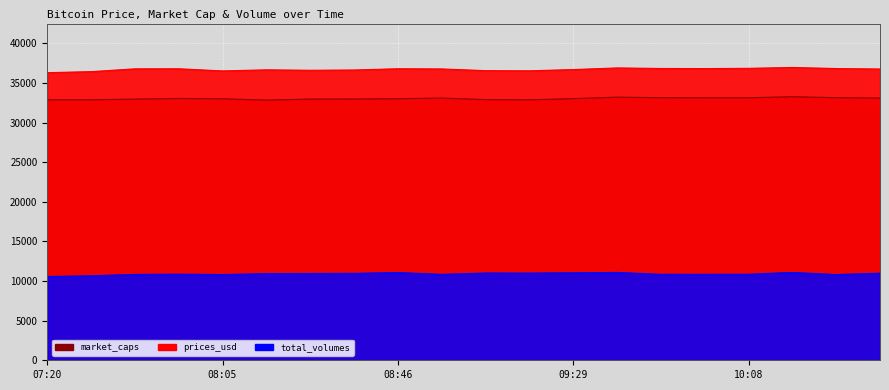

Reading left to right, transcribe all the data shown in this chart.

prices_usd: 07:20=36317.1	07:30=36444.2	07:45=36797.6	07:54=36806.7	08:05=36536.4	08:14=36673.5	08:25=36617.4	08:32=36652.1	08:46=36811.6	08:58=36785.6	09:10=36570.8	09:20=36550.3	09:29=36707.5	09:39=36913.2	09:50=36845.0	10:00=36833.2	10:08=36862.8	10:19=36971.1	10:30=36838.1	10:39=36777.3
total_volumes: 07:20=10576.9	07:30=10668.7	07:45=10840.2	07:54=10873.1	08:05=10825.6	08:14=10939.2	08:25=10955.8	08:32=10974.8	08:46=11073.5	08:58=10849.8	09:10=11016.5	09:20=11005.6	09:29=11044.9	09:39=11091.1	09:50=10852.3	10:00=10848.9	10:08=10863.8	10:19=11091.3	10:30=10821.2	10:39=10997.7
market_caps: 07:20=32892.3	07:30=32892.3	07:45=32976.1	07:54=33056.6	08:05=33020.8	08:14=32847.8	08:25=32982.4	08:32=32986.8	08:46=33026.5	08:58=33106.9	09:10=32916.3	09:20=32886.3	09:29=33036.7	09:39=33221.8	09:50=33157.1	10:00=33149.9	10:08=33149.9	10:19=33273.9	10:30=33157.4	10:39=33099.6